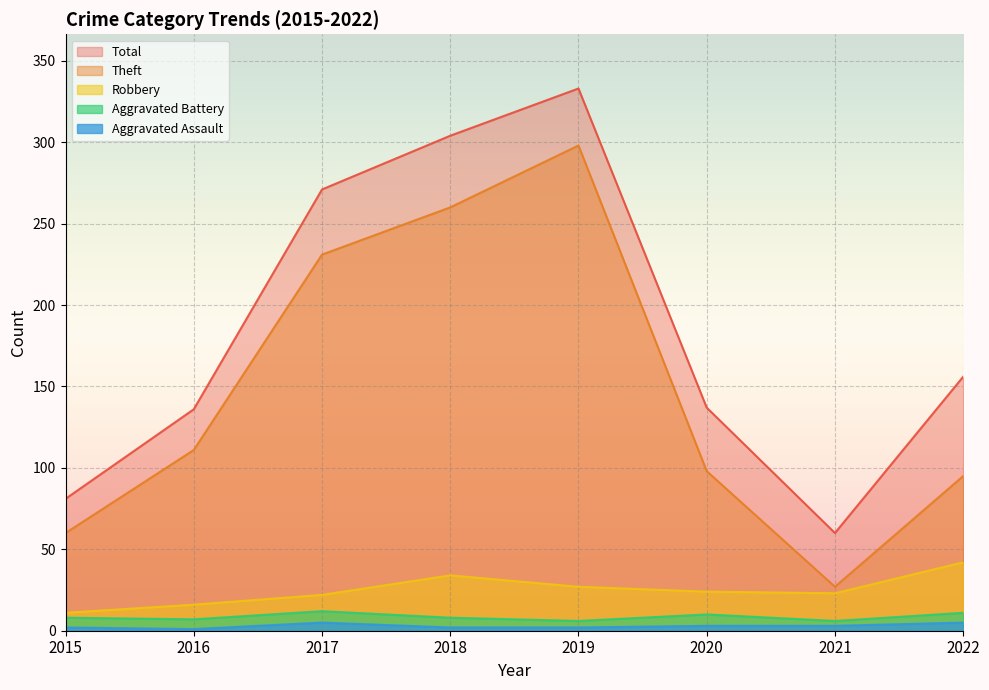

Rank the categories by Aggravated Assault value from highest to lowest.

2017, 2022, 2020, 2021, 2015, 2018, 2019, 2016